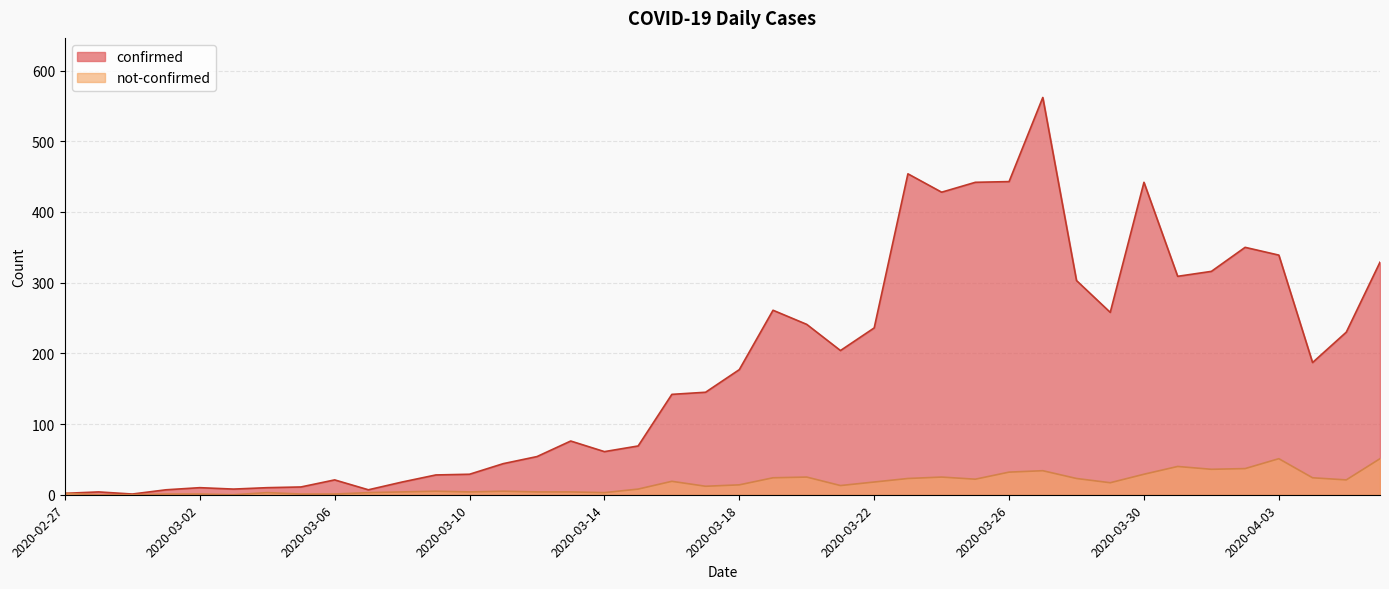

At which label does confirmed first exceed 177?

2020-03-19